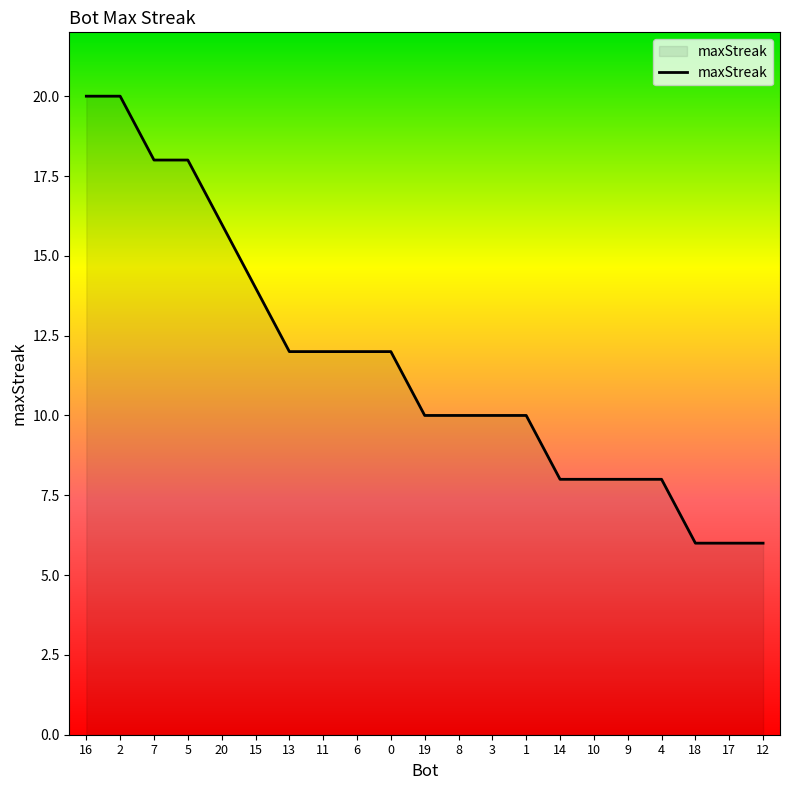

What is the change in value from 19 to 12?

-4